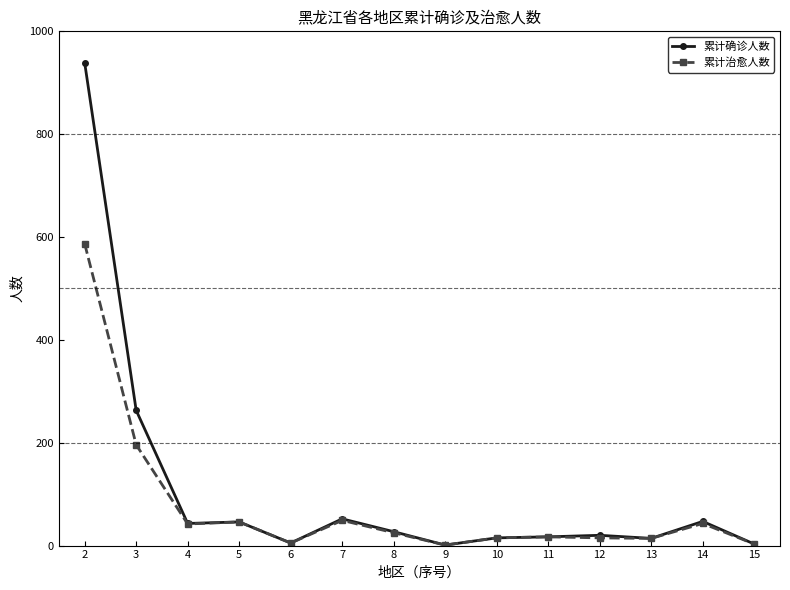

The 累计治愈人数 series shows 196 at 3. True or false?

True